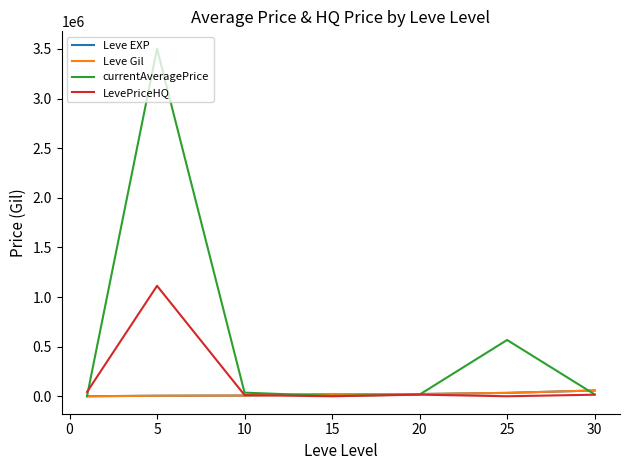

What are all the series names shown in the legend?

Leve EXP, Leve Gil, currentAveragePrice, LevePriceHQ